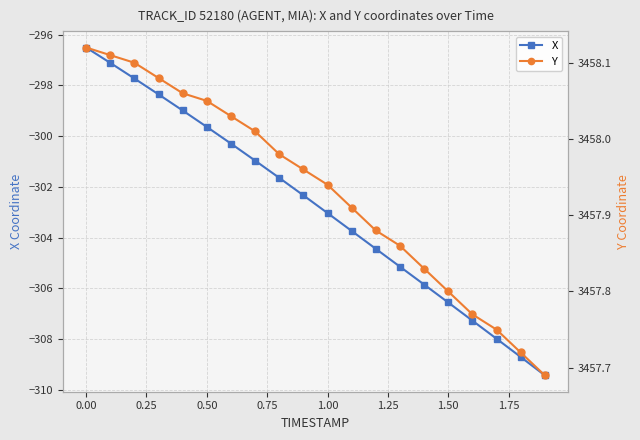

What is the highest value of the X series?

-296.5